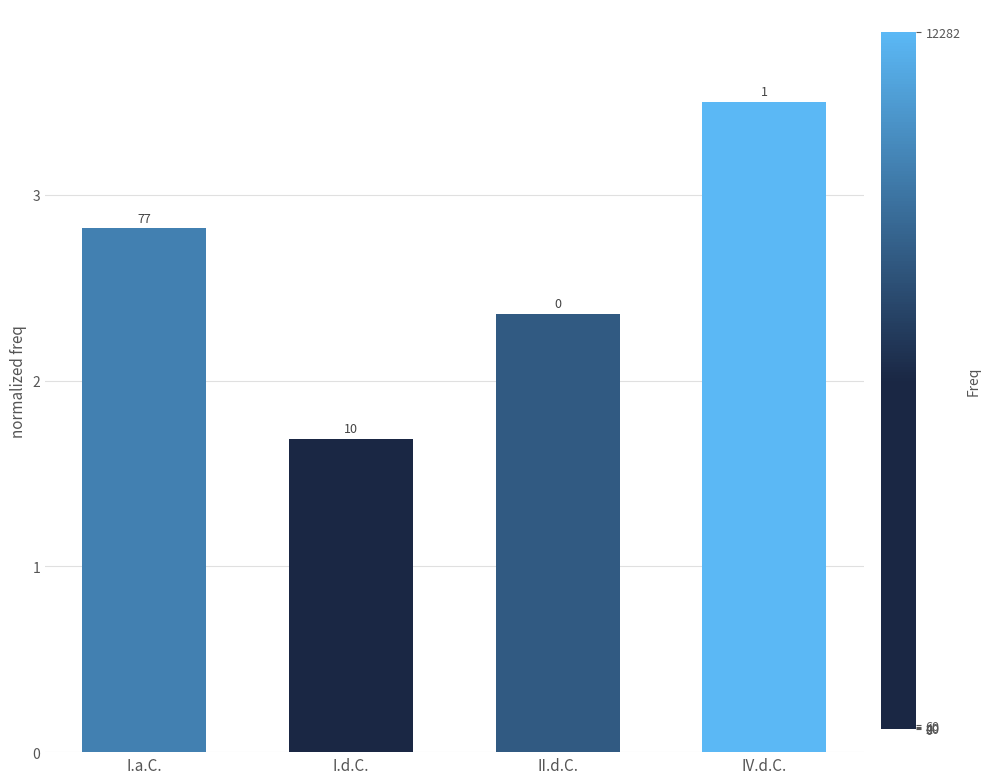

True or false: the data shows 0.7 at I.a.C..

False